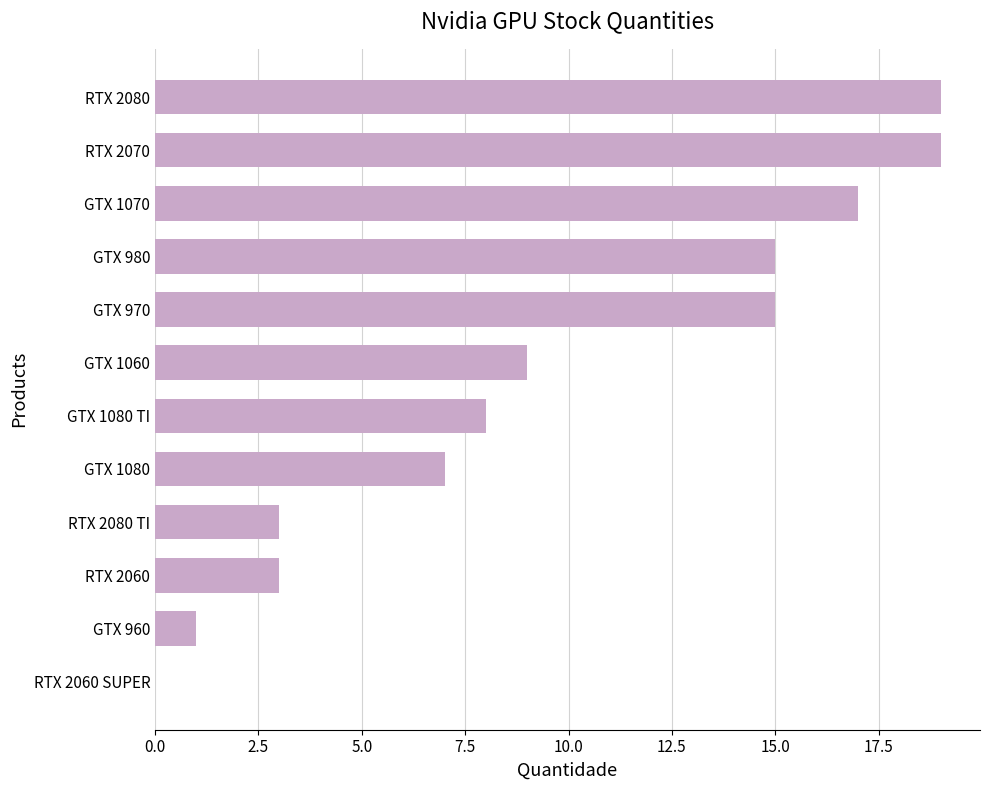

Reading bottom to top, extract all data points from this chart.

RTX 2060 SUPER=0	GTX 960=1	RTX 2060=3	RTX 2080 TI=3	GTX 1080=7	GTX 1080 TI=8	GTX 1060=9	GTX 970=15	GTX 980=15	GTX 1070=17	RTX 2070=19	RTX 2080=19